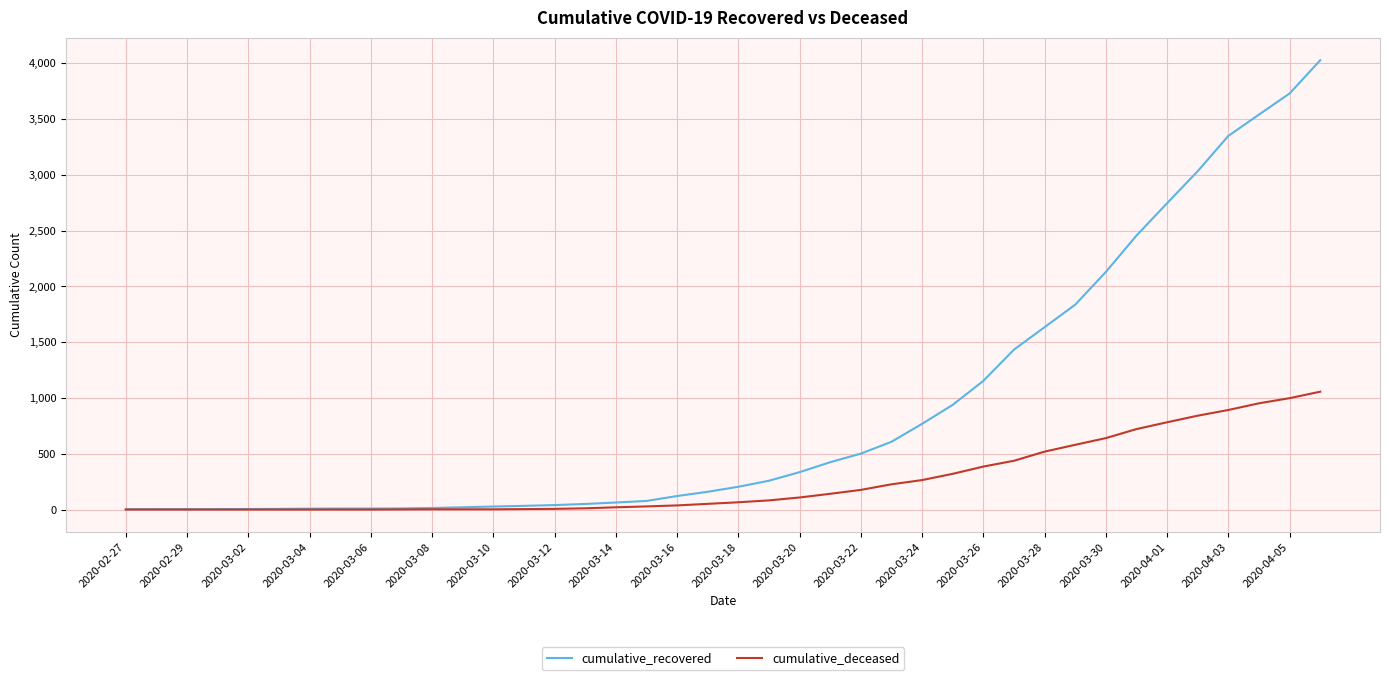

List the series in order of their overall mean, highest first.

cumulative_recovered, cumulative_deceased